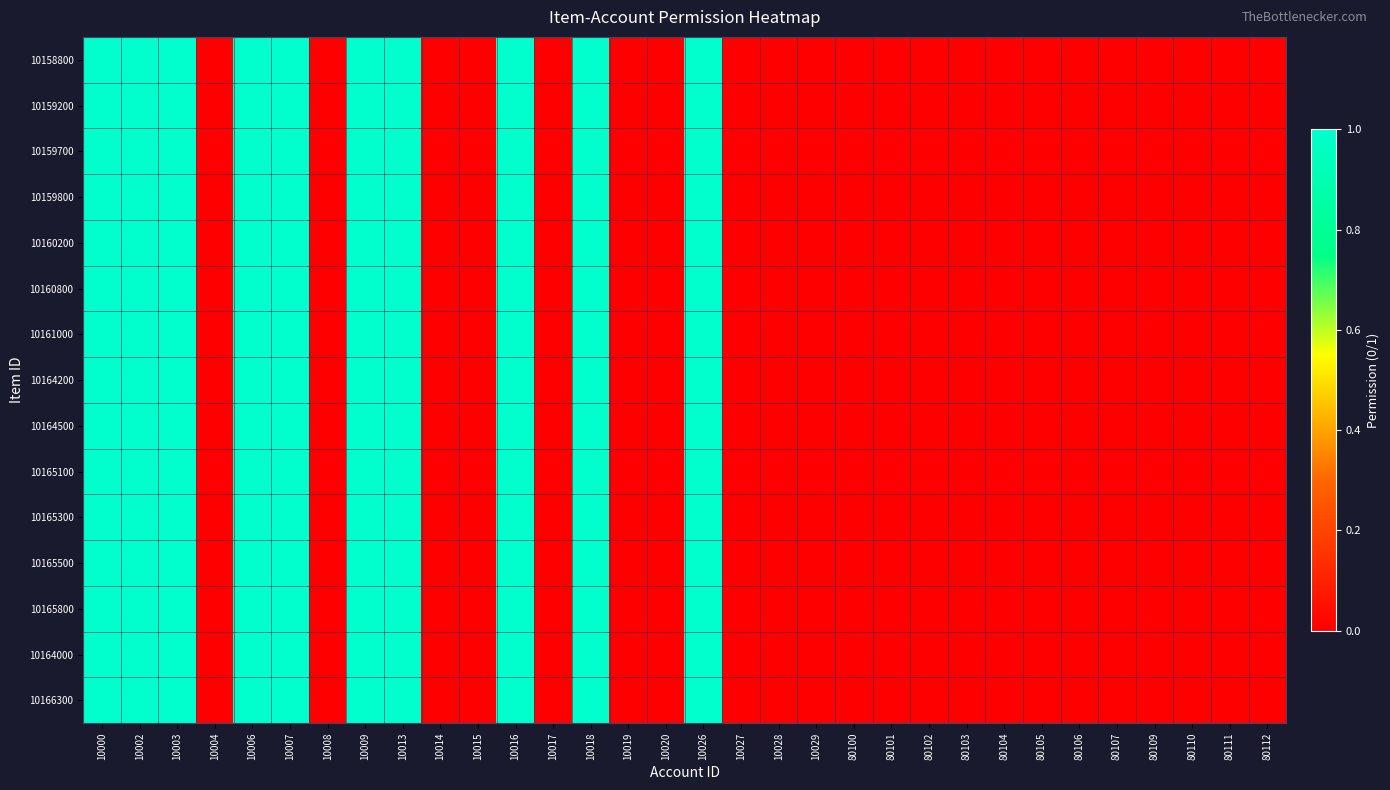

How many categories are shown in the chart?

32